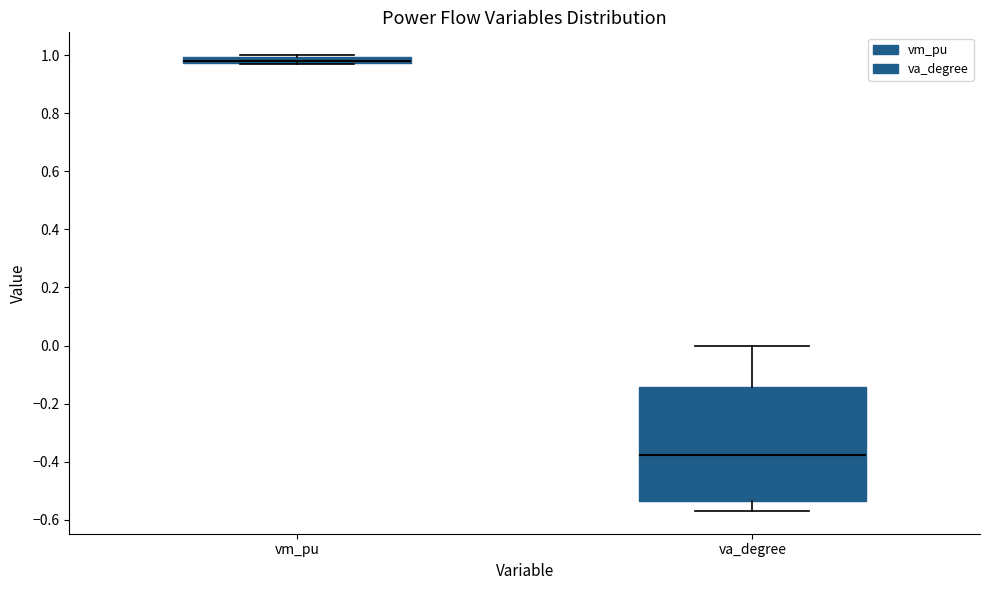

Which box is the tallest, from its lower edge to its upper edge?

va_degree